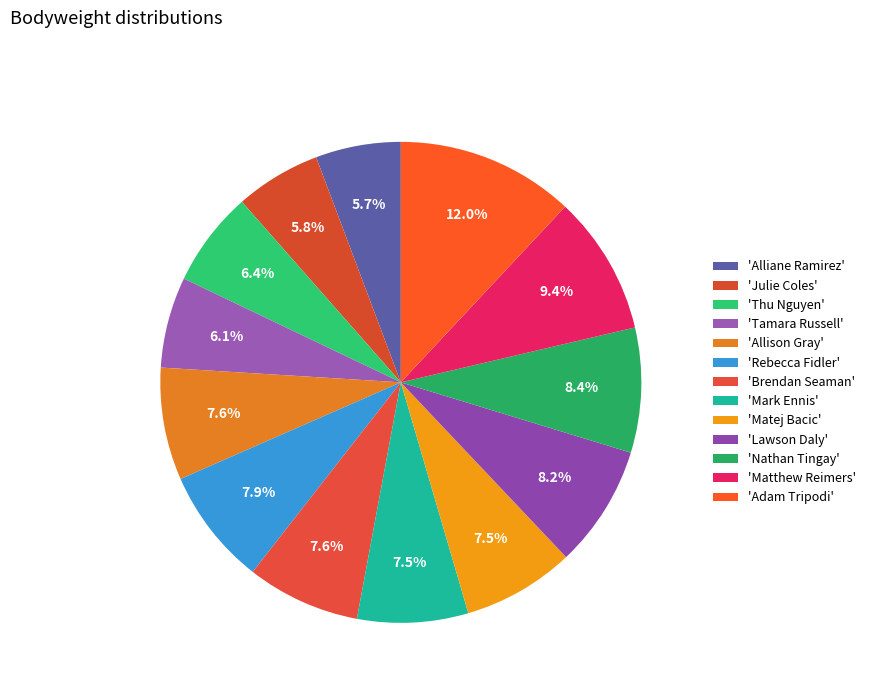

How many segments does this pie chart have?

13